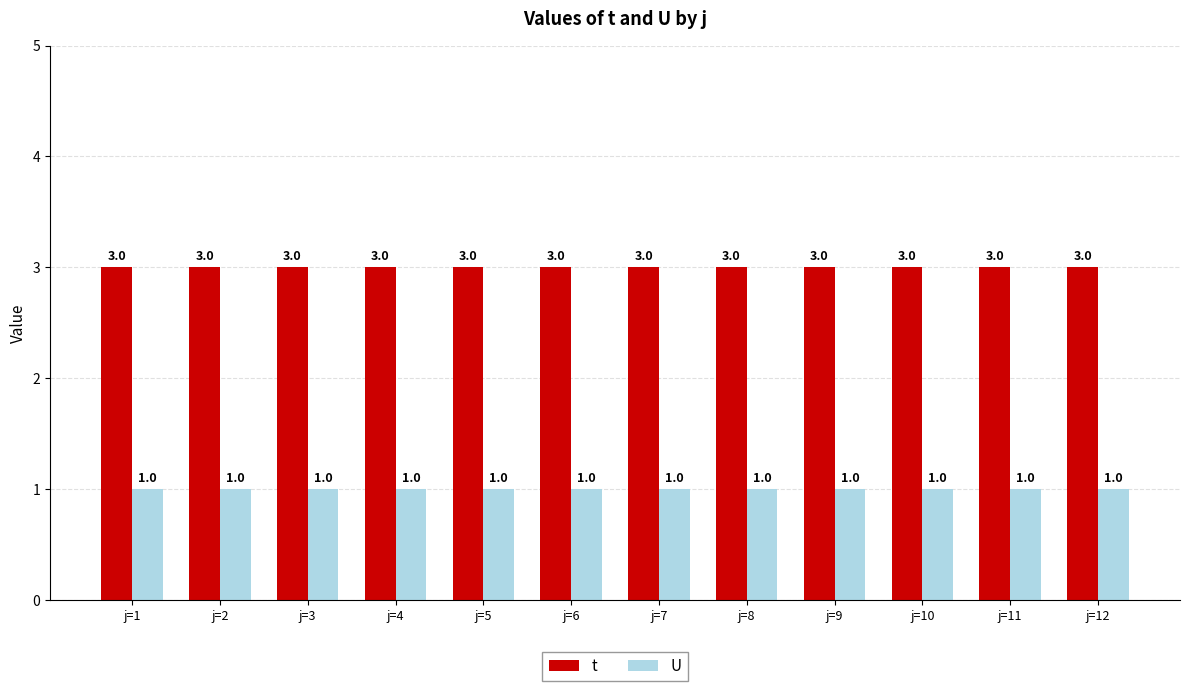

What value does the t series have at j=1?

3